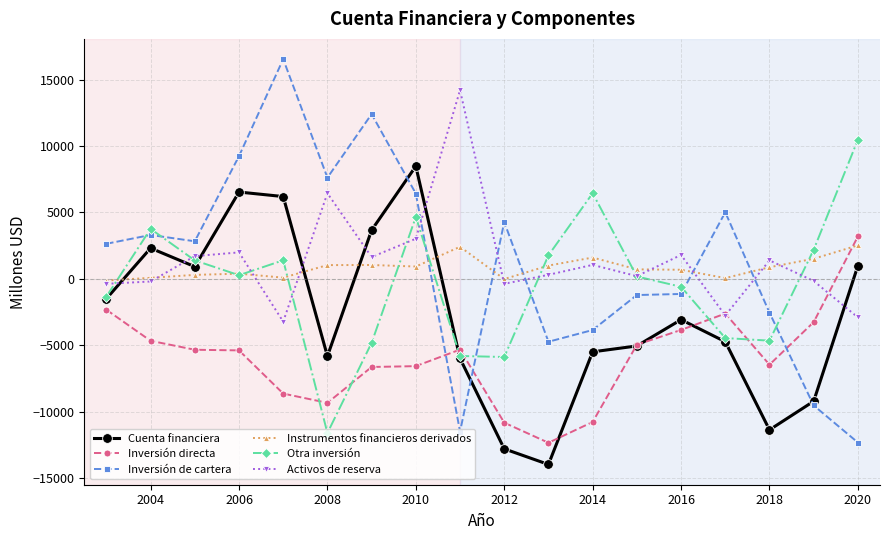

What is the sum of all Instrumentos financieros derivados values?

15215